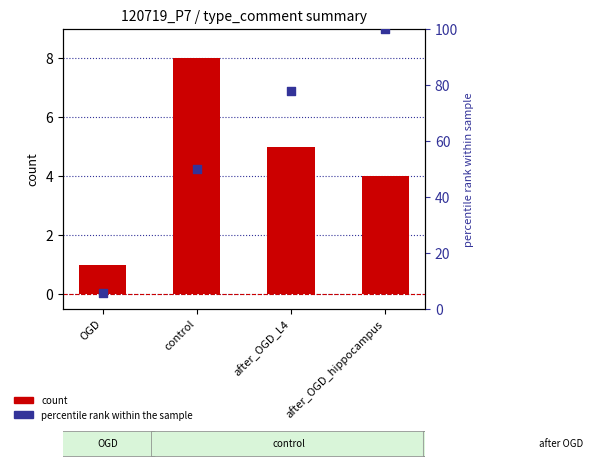

Which series reaches the minimum Y coordinate?

count